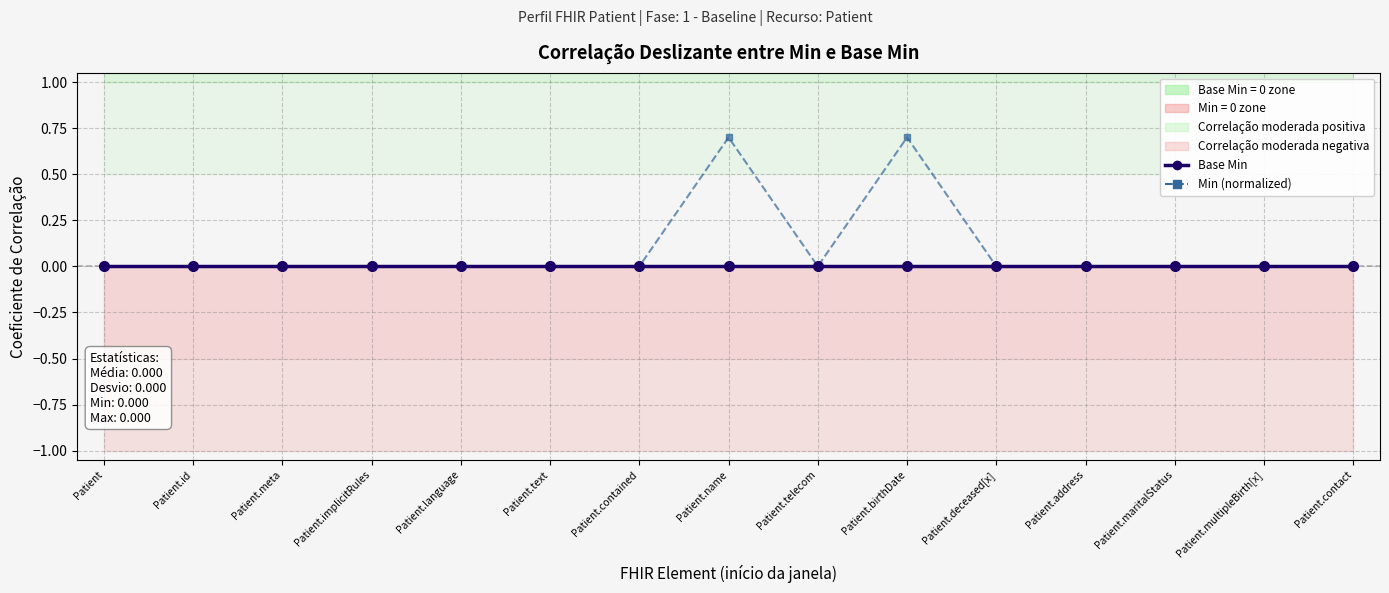

What position from the left is Patient.meta?

3